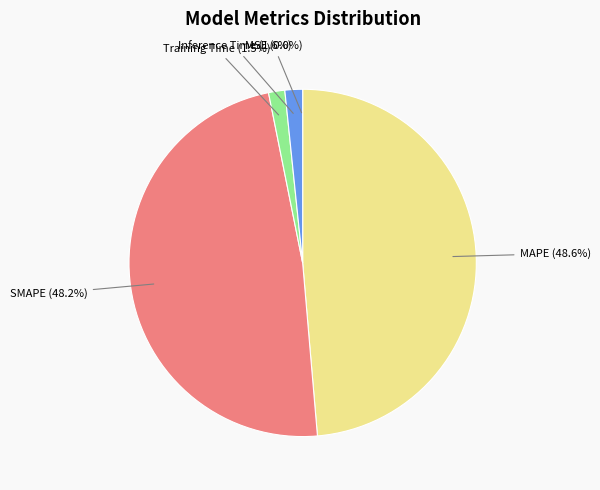

Combined, do MSE and Training Time account for over 50%?

No